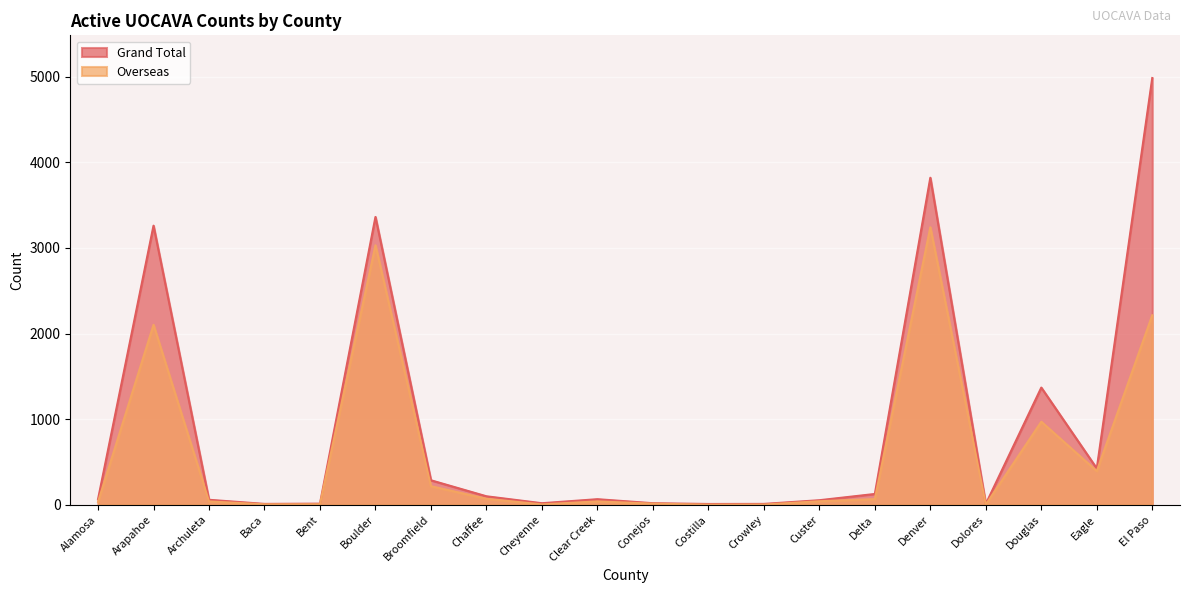

List the series in order of their peak value, lowest first.

Overseas, Grand Total